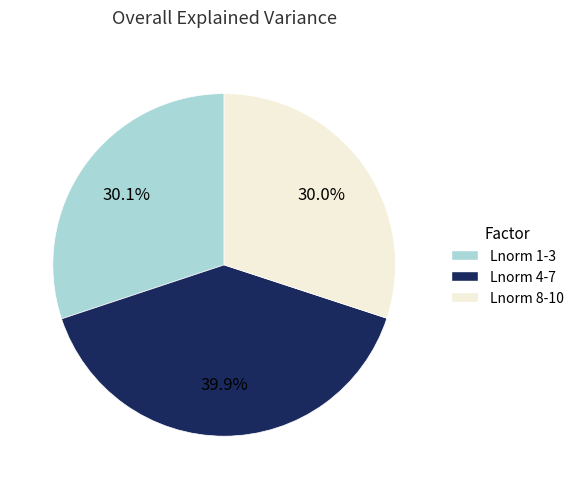

Is there any slice that represents more than half of the pie?

No